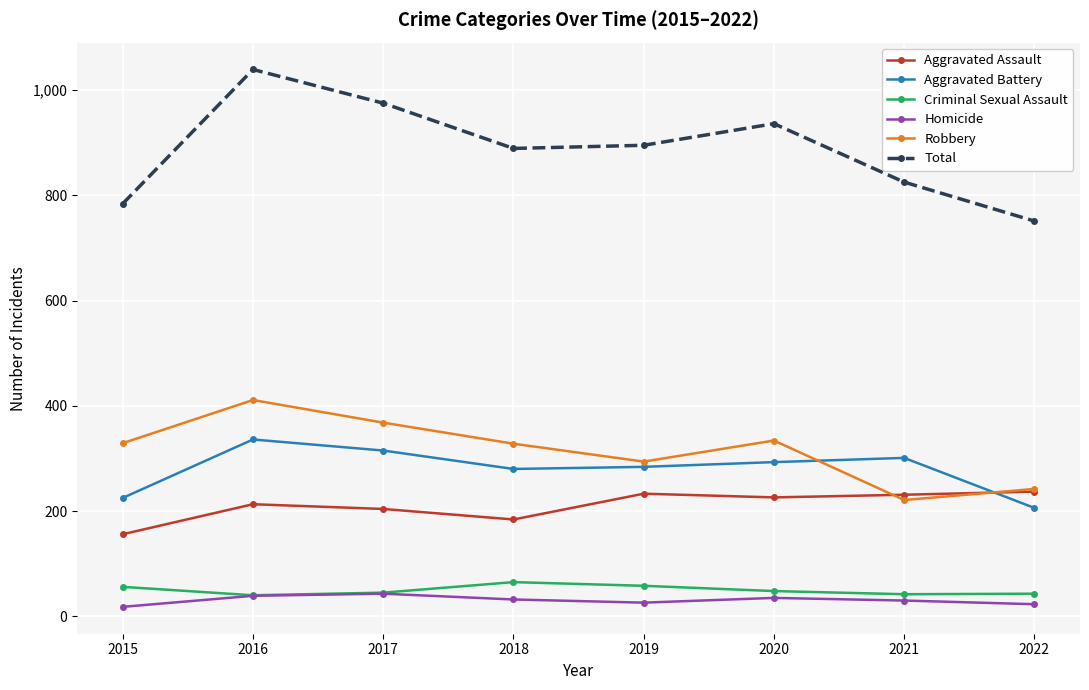

Is this an area chart (filled region under the line)?

No